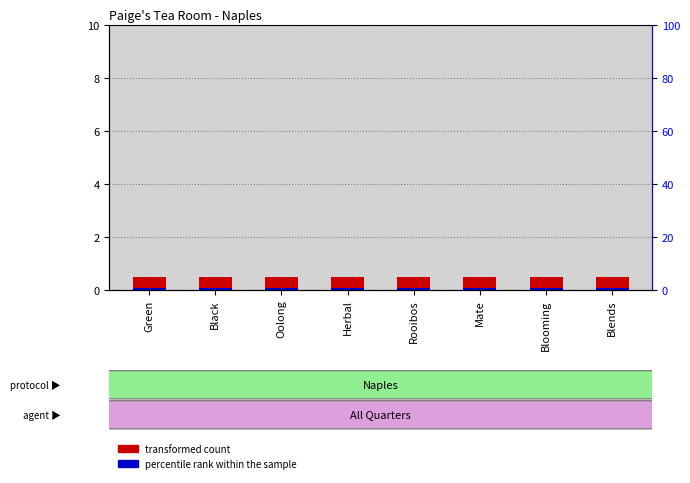

Between Blends and Herbal, which is larger?

Blends